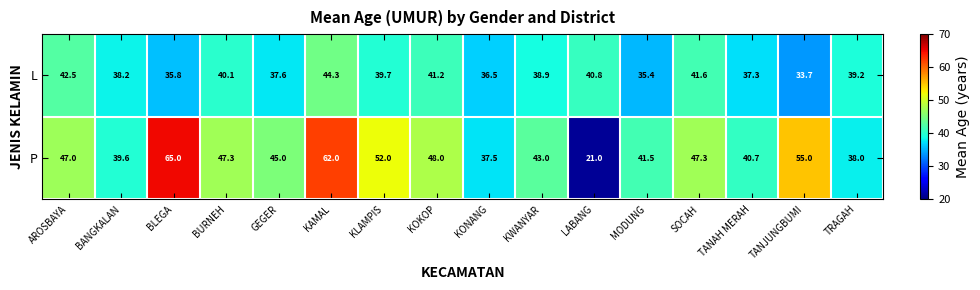

Rank the series at AROSBAYA from lowest to highest value.

L, P